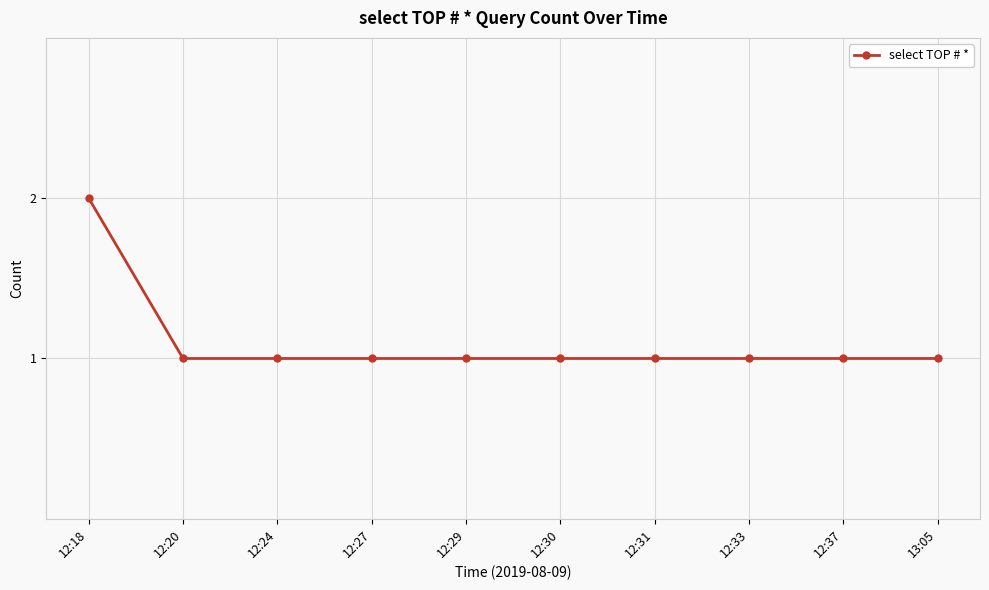

Approximately how many times larger is the value at 12:37 compared to 12:33?

1.0